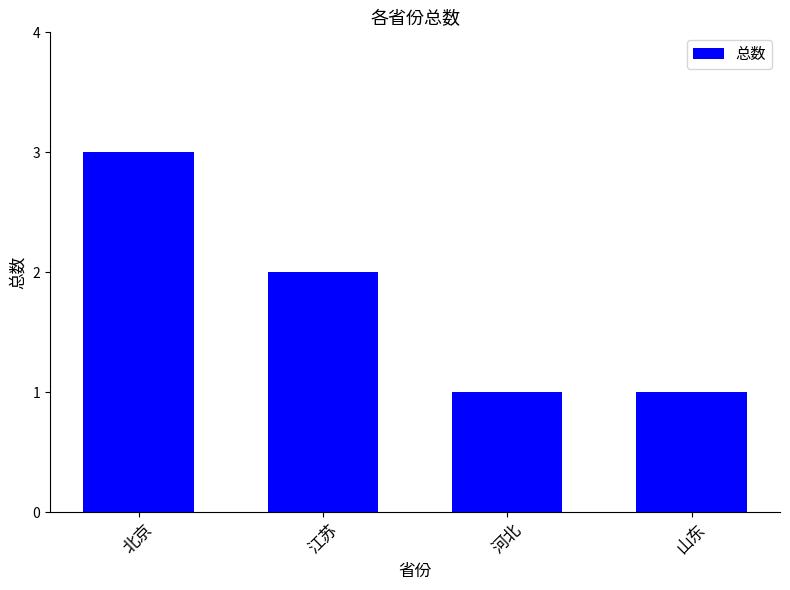

What is the difference between the values at 北京 and 山东?

2